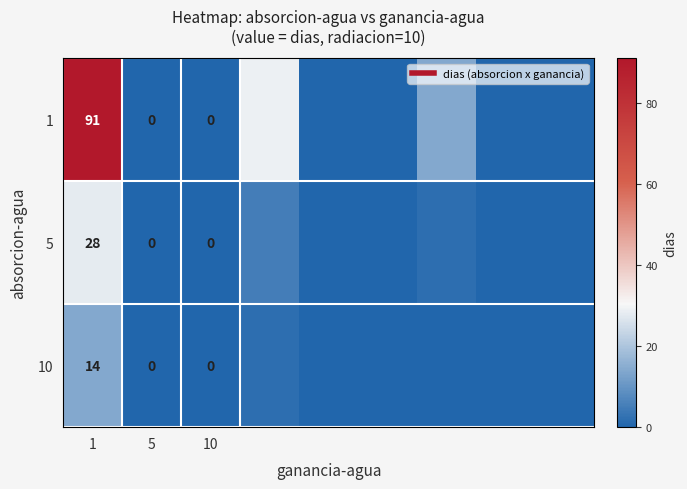

Rank the series by their average value, from highest to lowest.

1, 5, 10